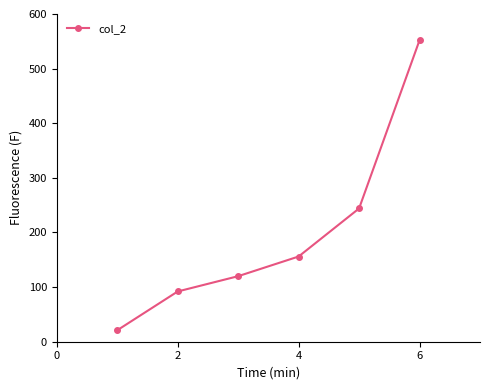

True or false: the data has more than 1 interior local peaks.

False